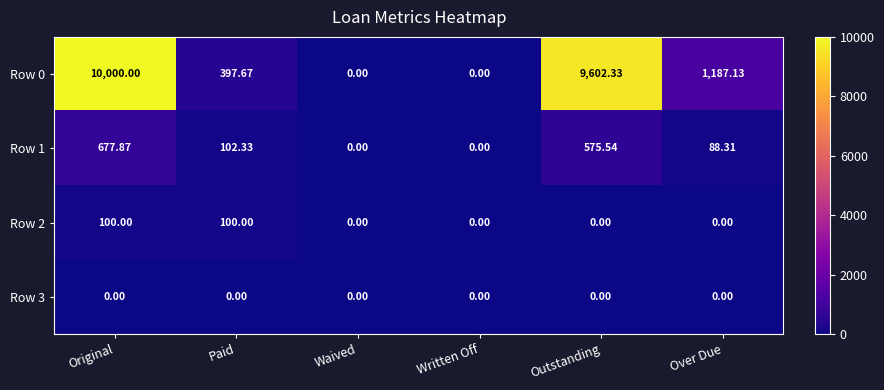

At which label does Row 1 first exceed 102?

Original